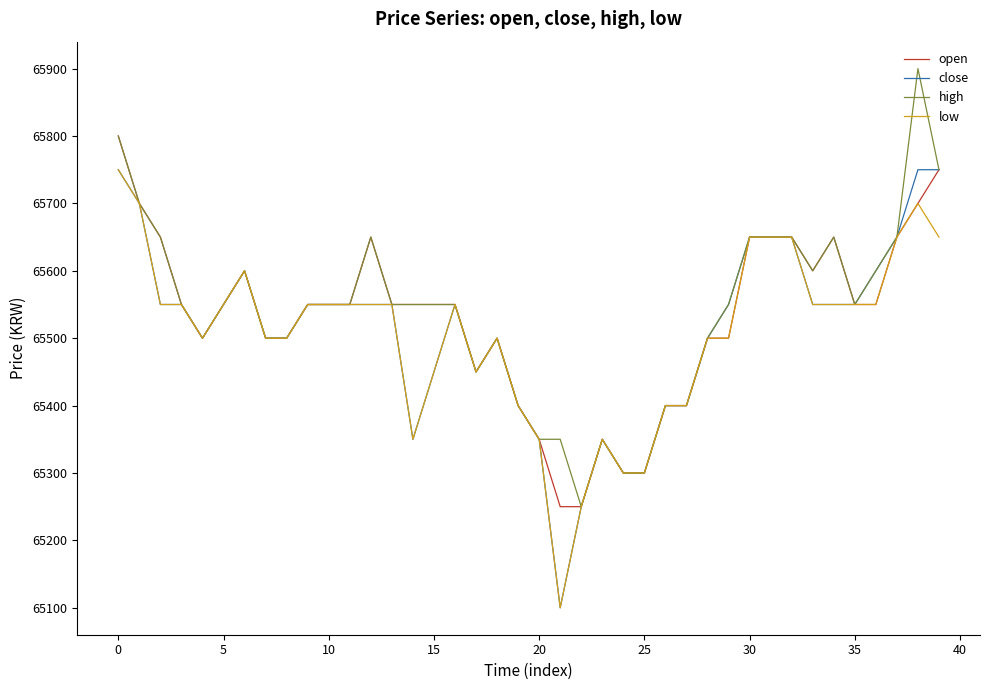

True or false: open has more than 0 interior local peaks.

True